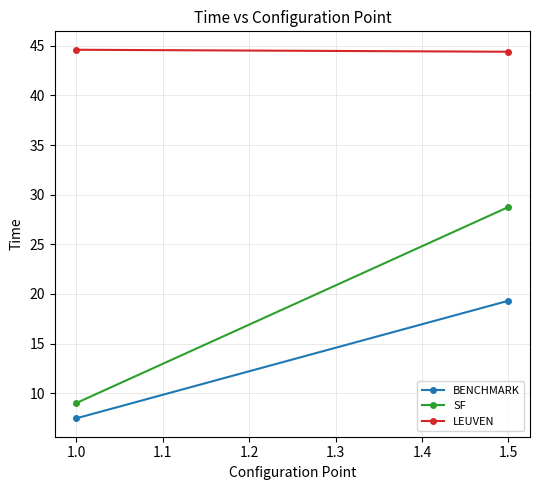

What is the difference between the maximum and minimum values in the BENCHMARK series?

11.8